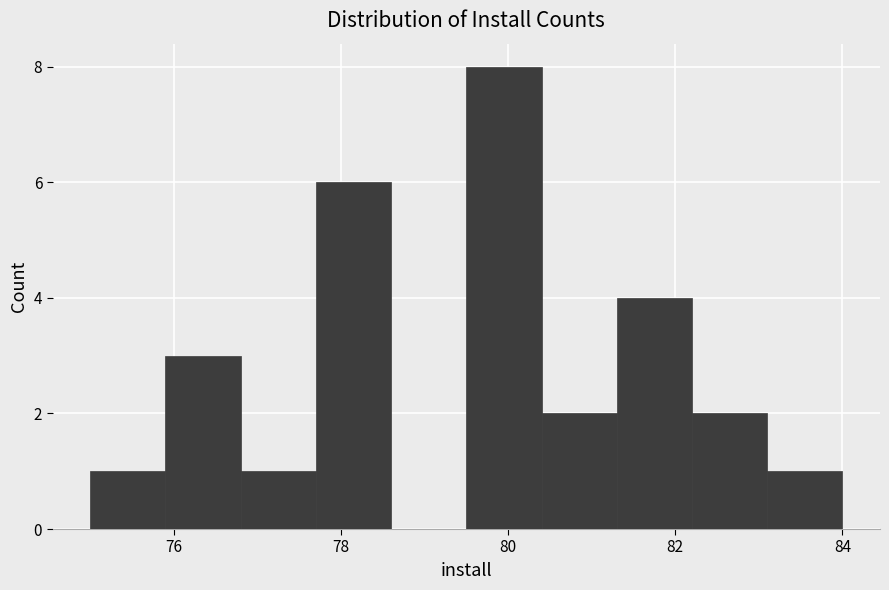

Over which range of the x-axis is the bar tallest?

79.5 to 80.4